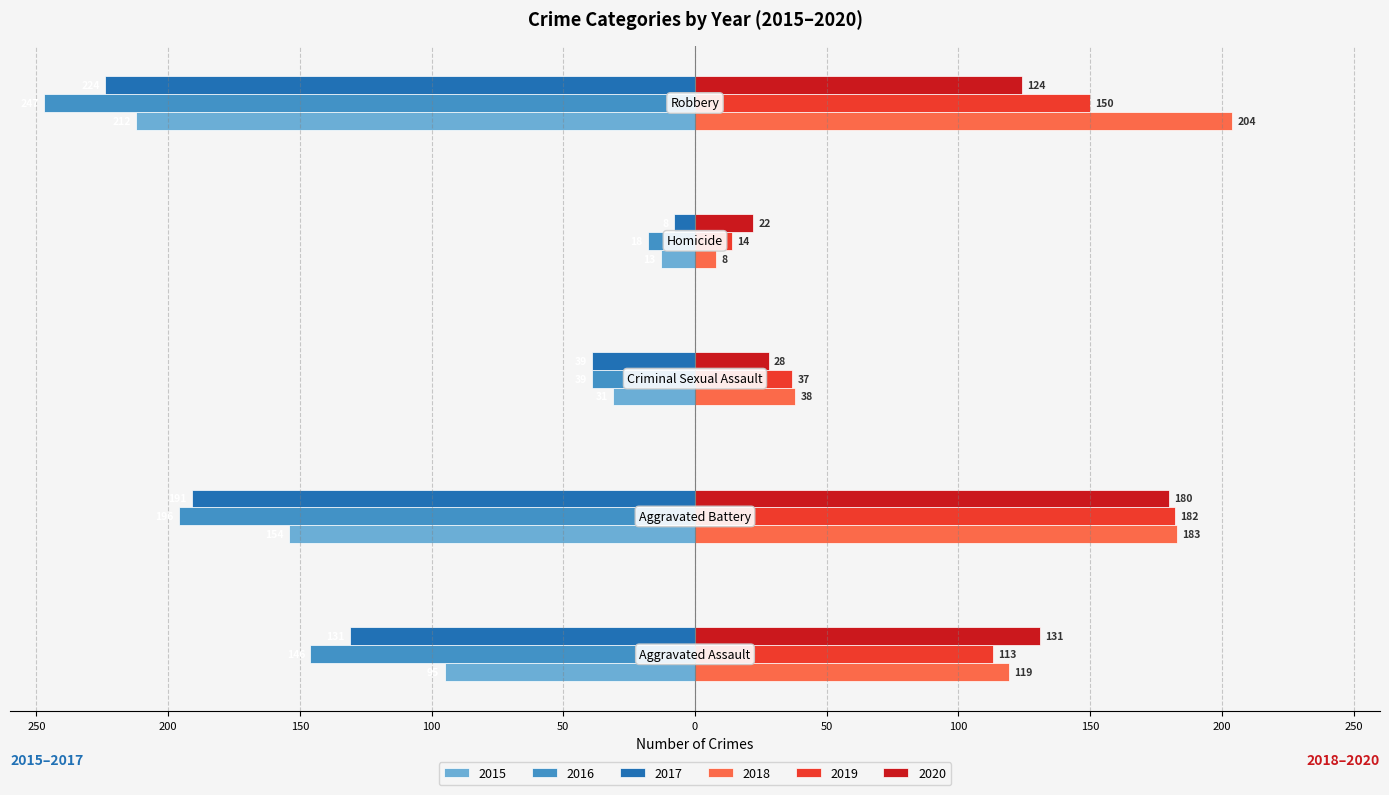

What are all the series names shown in the legend?

2015, 2016, 2017, 2018, 2019, 2020